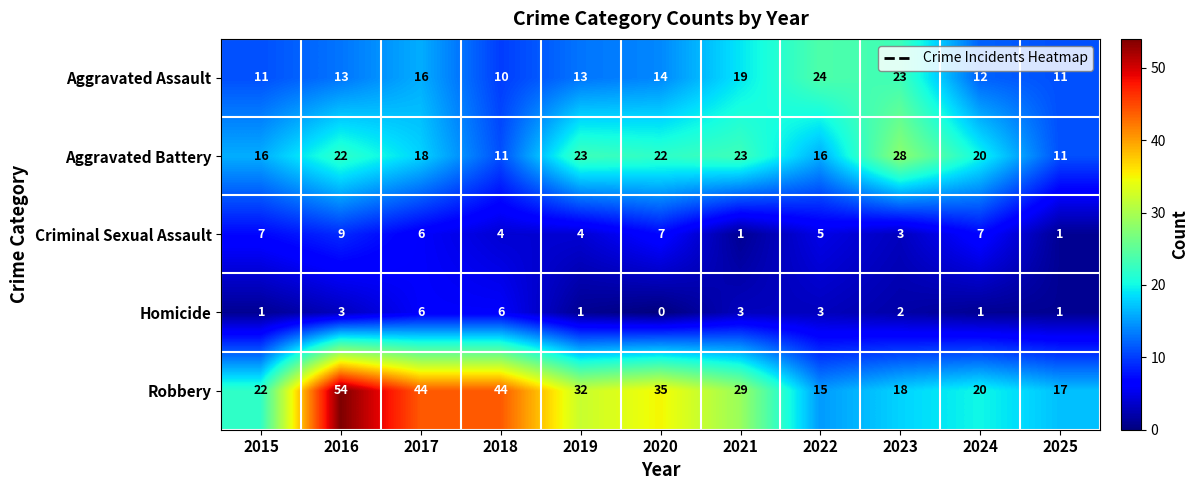

Is it true that Criminal Sexual Assault equals 3 at 2015?

False